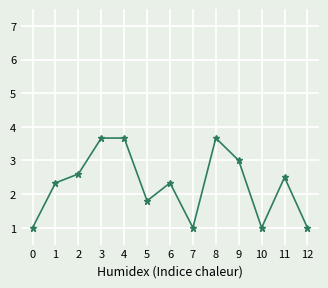

What is the average value?

2.3